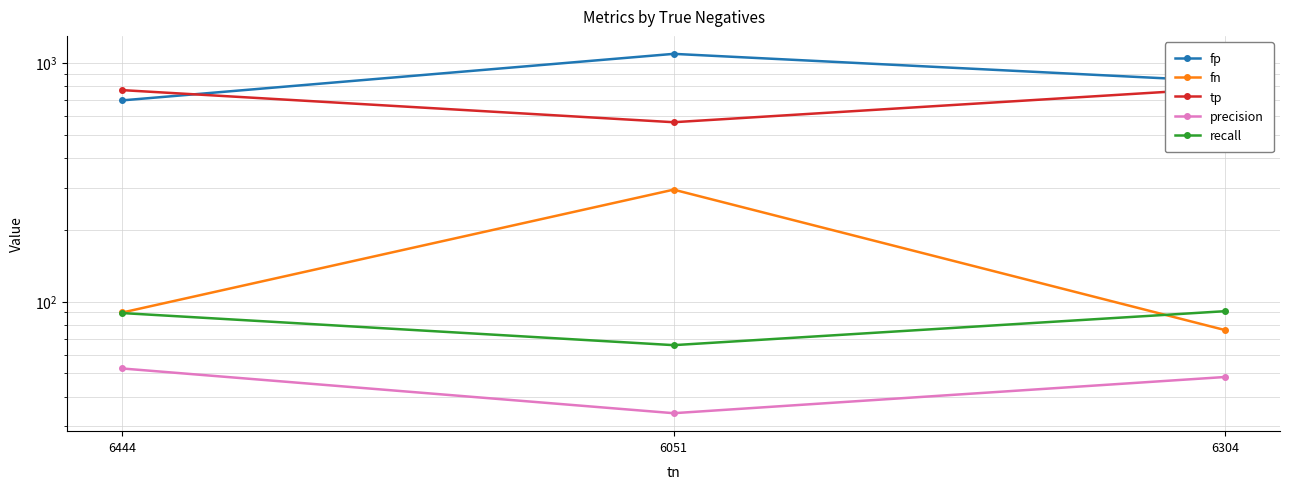

Which category has the highest value in the fn series?

6051